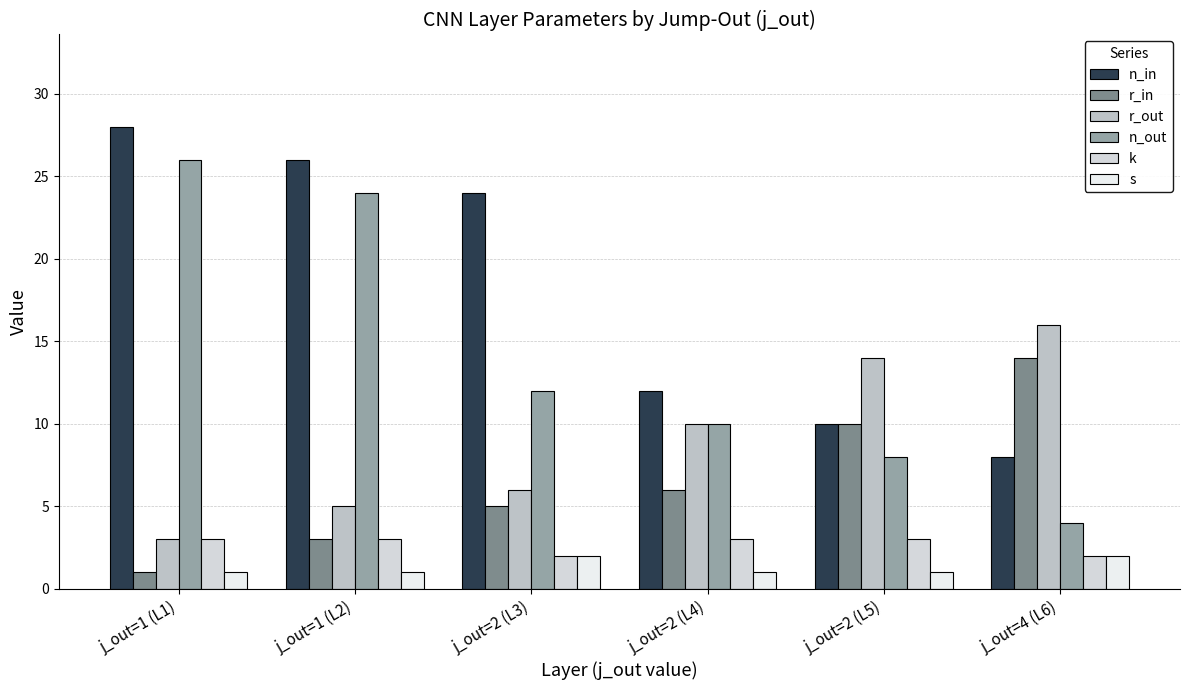

What is the average value of the k series?

3